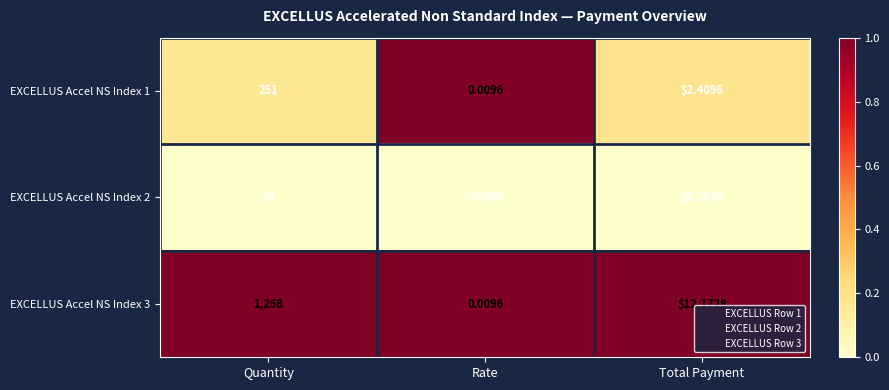

At which category is the sum across all series the highest?

Quantity